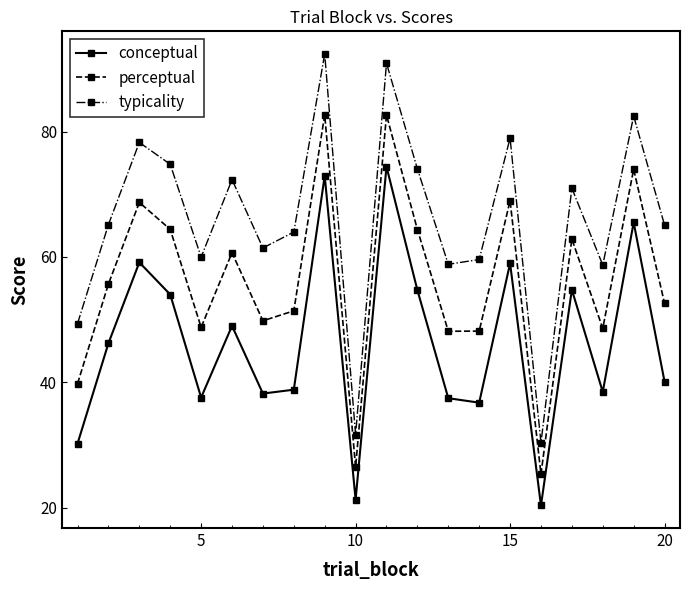

In conceptual, how many points are lower than both neighbors (excluding endpoints)?

6